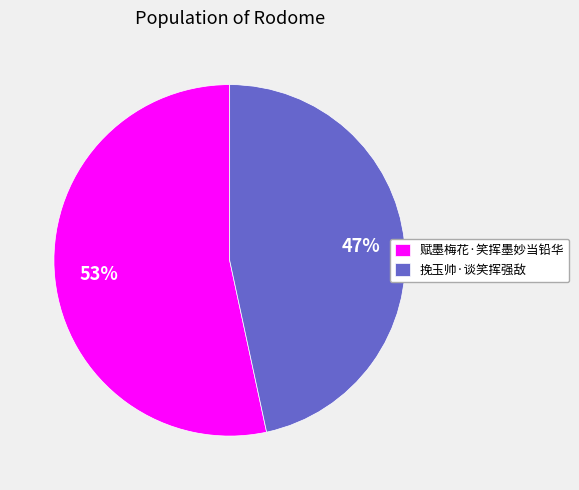

To the nearest percent, what is the average slice percentage?

50%